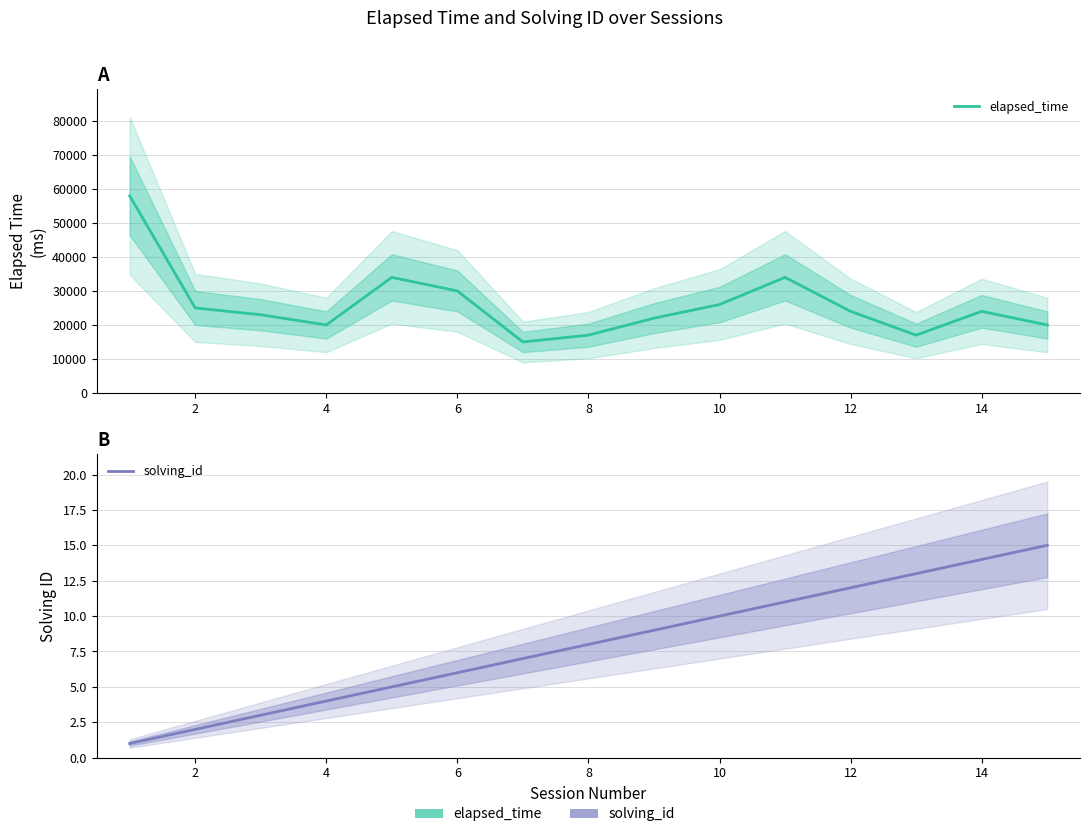

What is the total value across all series at 12?

15007